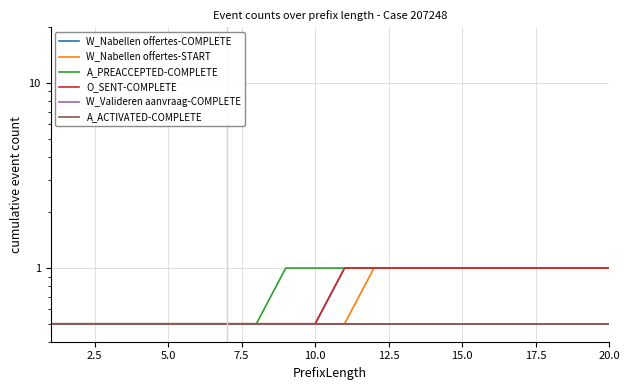

What is the value of the A_PREACCEPTED-COMPLETE point at the 7th from the left?

0.5